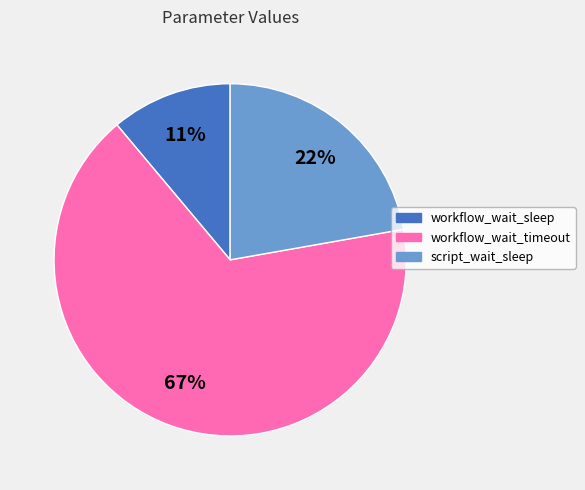

Is there a majority slice in this chart?

Yes